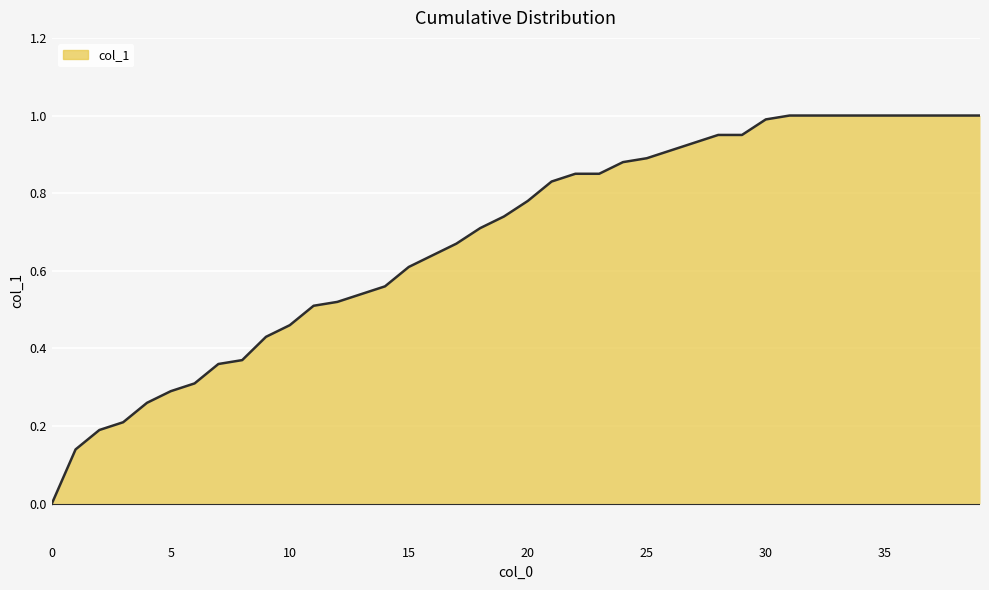

What is the maximum value shown in the chart?

1.0